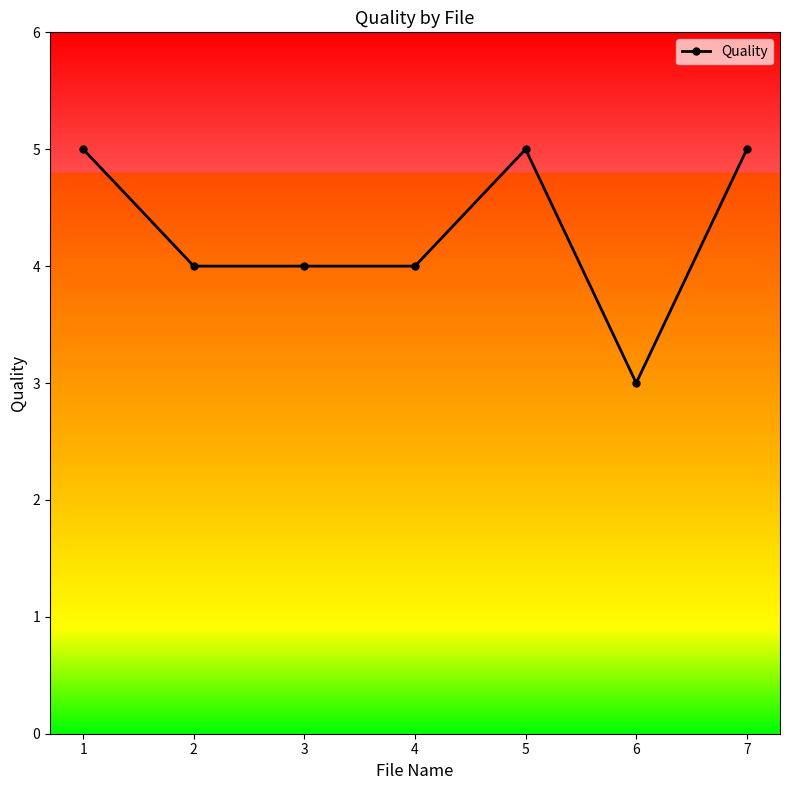

What is the difference between the second highest and second lowest values?

1